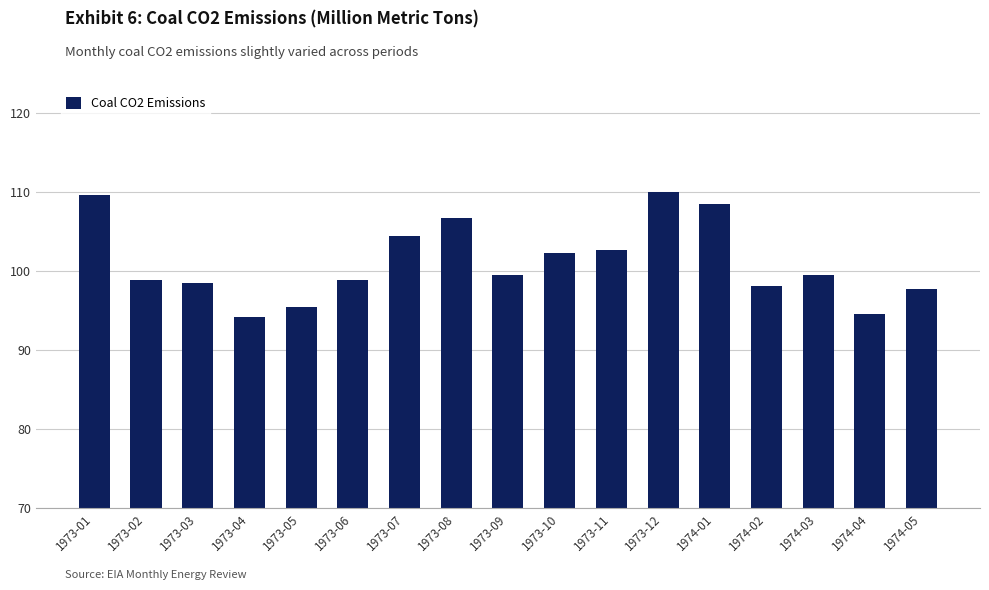

What is the difference between the maximum and minimum values?

15.9